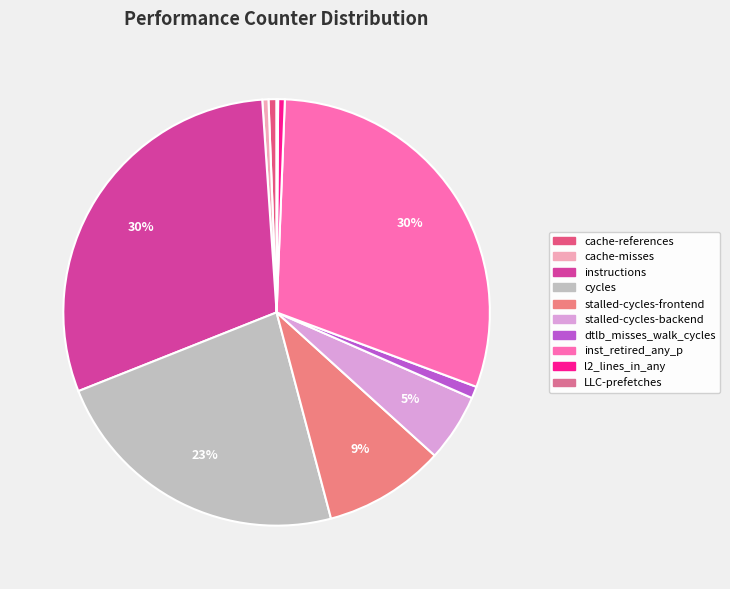

To the nearest percent, what percentage of the pie is cache-references?

1%